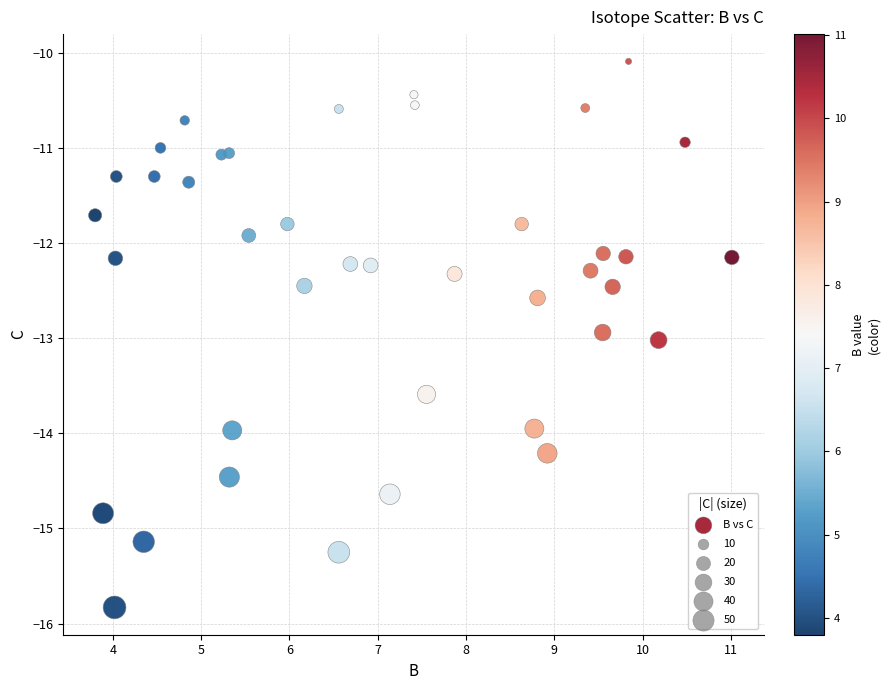

What is the range of Y values (max minus min)?

5.7